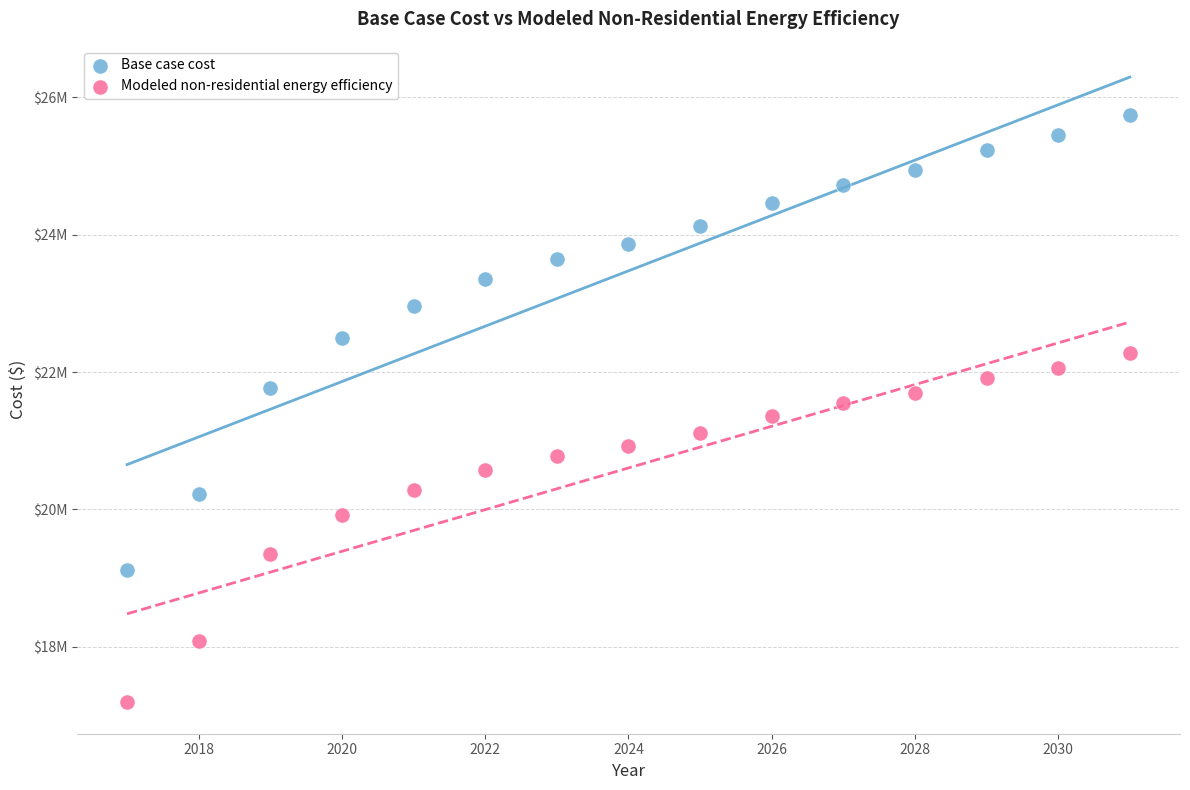

Which series reaches the minimum Y coordinate?

Modeled non-residential energy efficiency